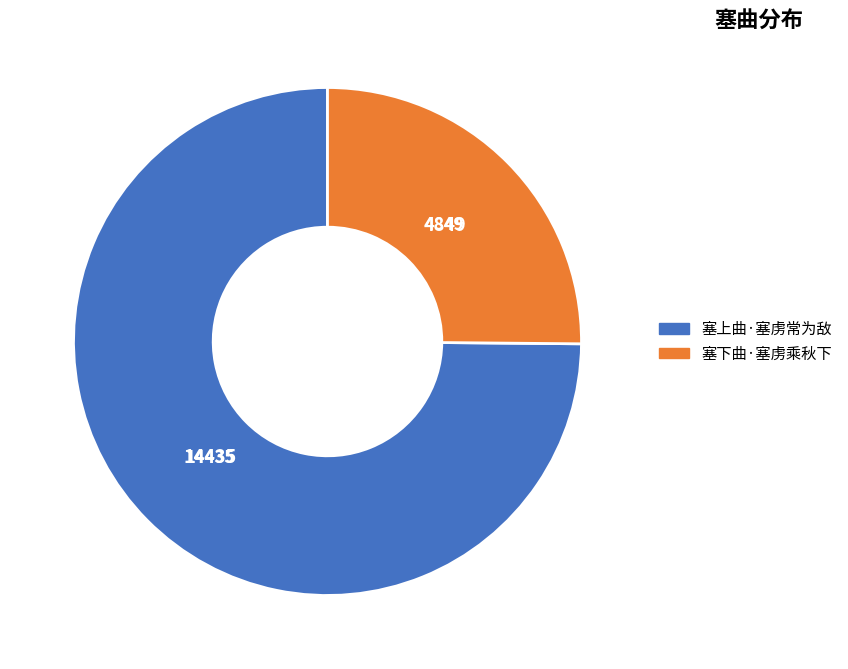

The 塞下曲·塞虏乘秋下 slice represents 25% of the pie. True or false?

True